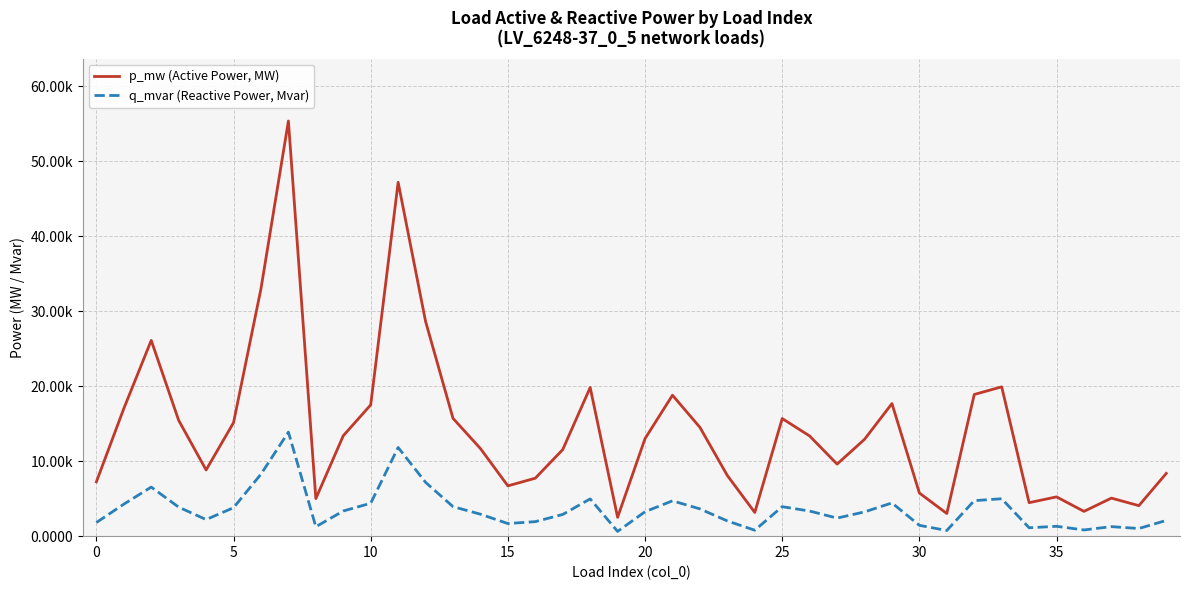

Is this an area chart (filled region under the line)?

No